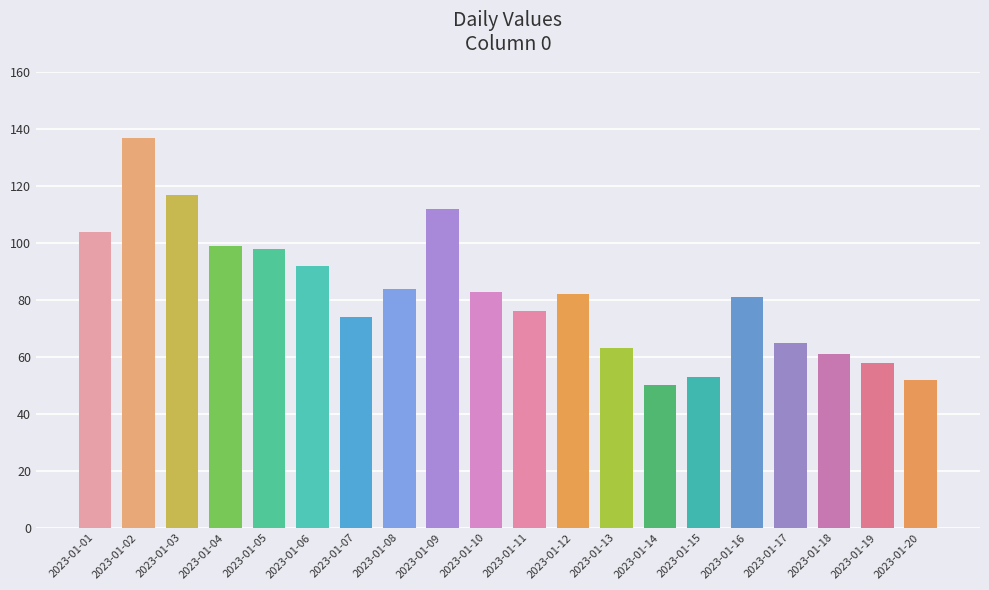

How many data points does each series have?

20